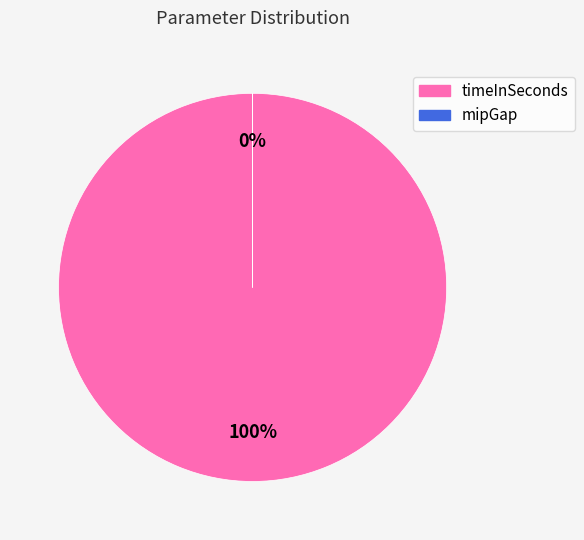

Is the sum of mipGap and timeInSeconds greater than half?

Yes